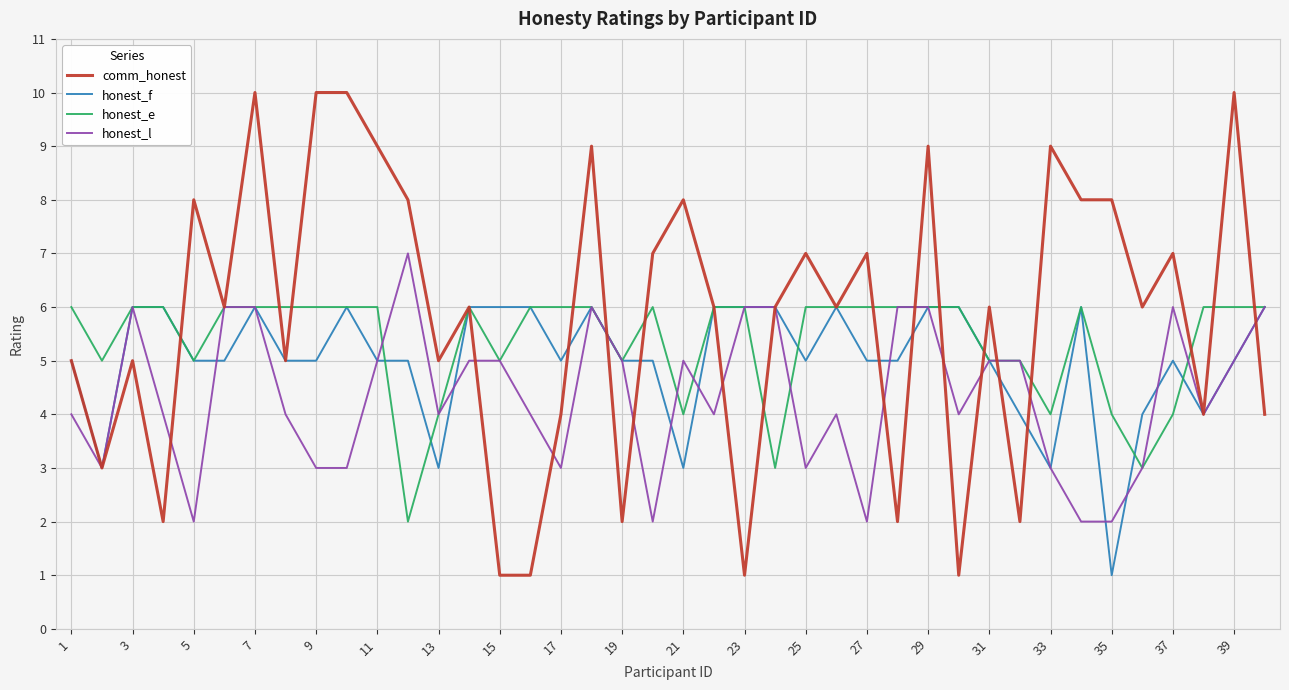

List the series in order of their overall mean, lowest first.

honest_l, honest_f, honest_e, comm_honest